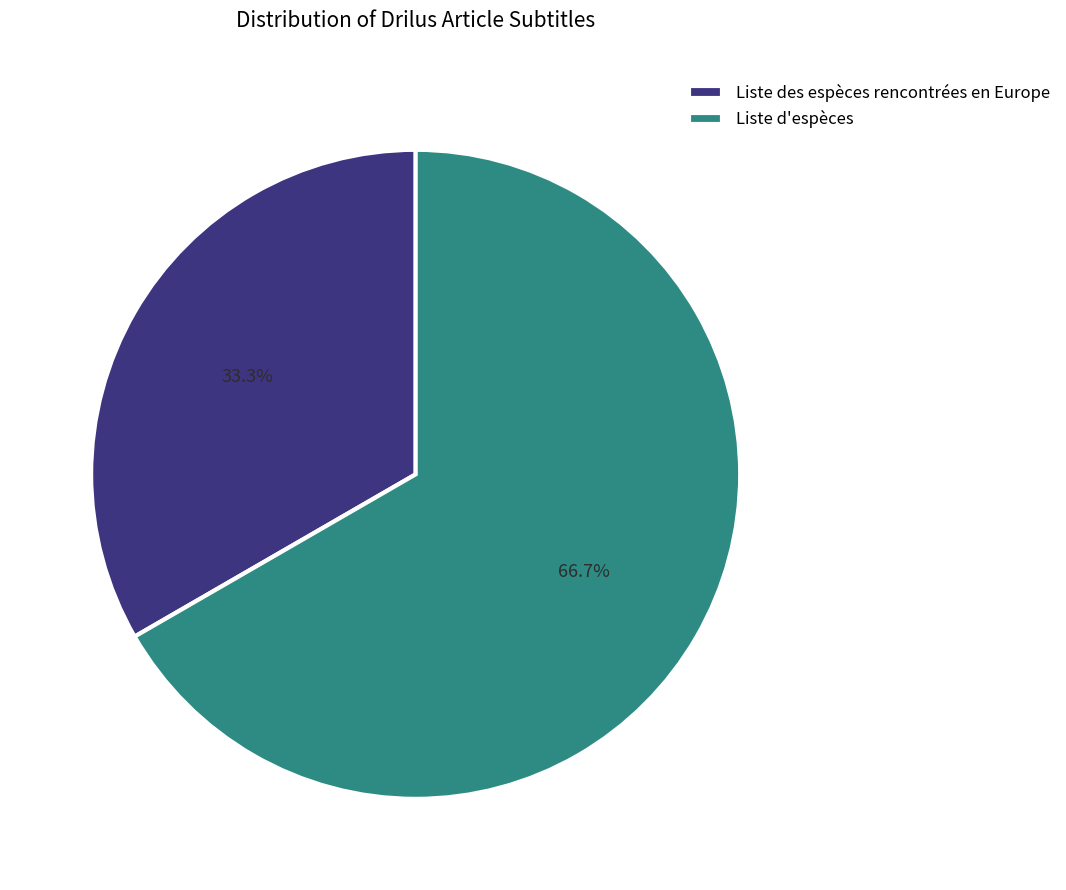

Combined, what portion of the pie is Liste des espèces rencontrées en Europe and Liste d'espèces?

100.0%